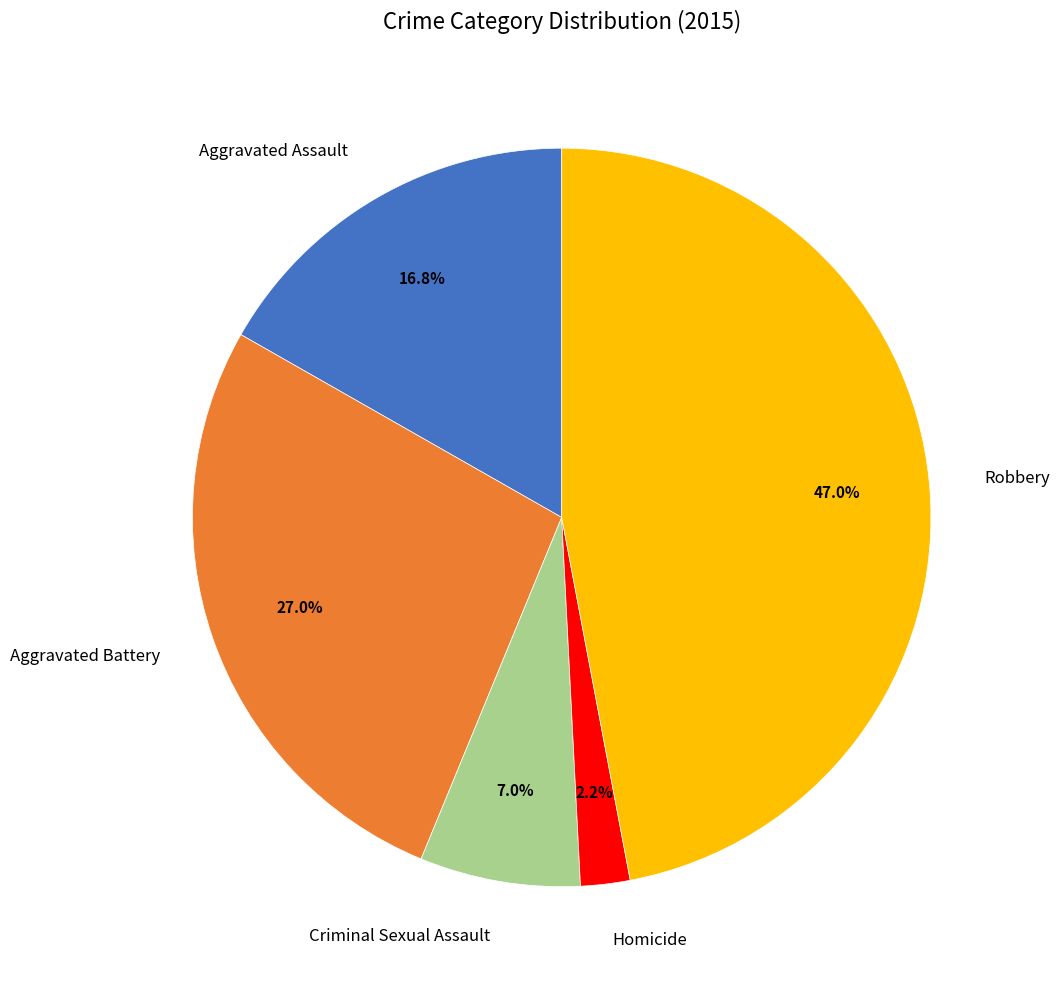

Combined, what portion of the pie is Criminal Sexual Assault and Aggravated Assault?

23.8%